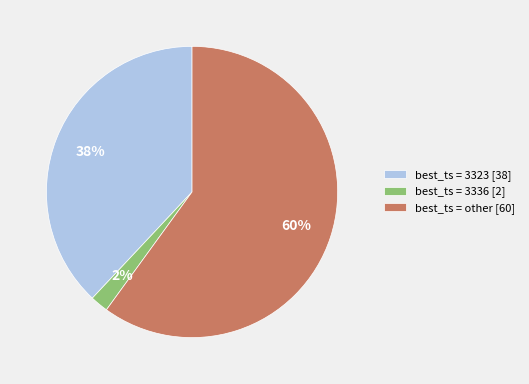

Rank the categories by value from lowest to highest.

best_ts = 3336 [2], best_ts = 3323 [38], best_ts = other [60]